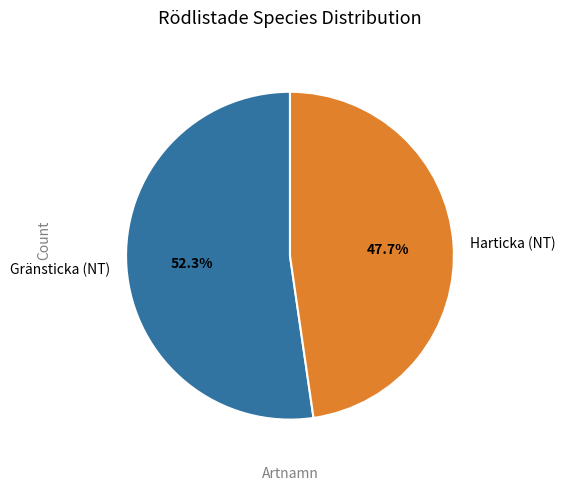

Is it true that Harticka (NT) is 48% of the pie?

True